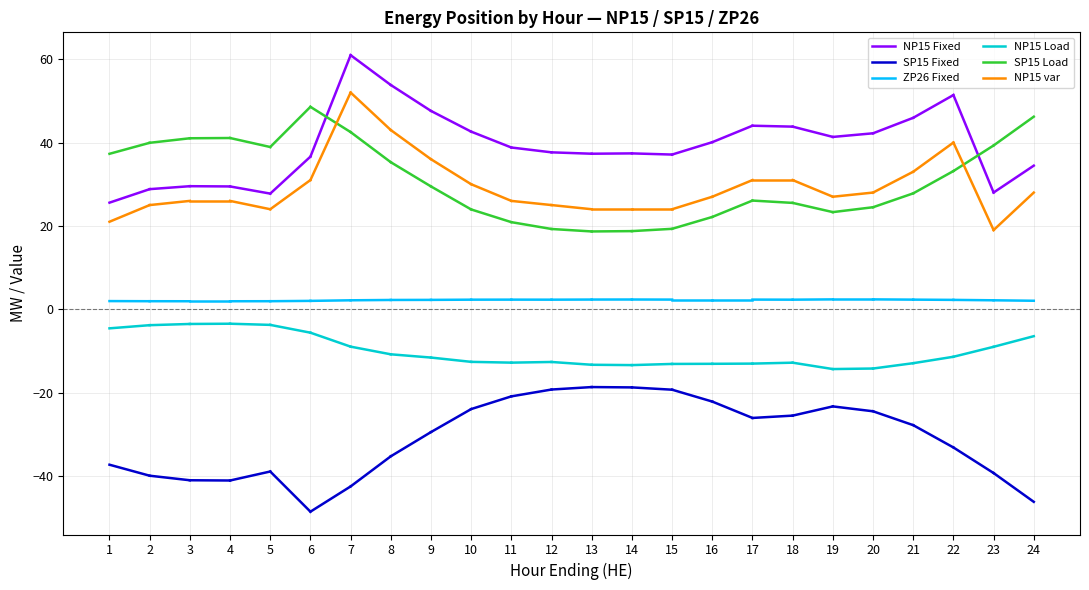

Is it true that NP15 Fixed equals 13.7 at 1?

False